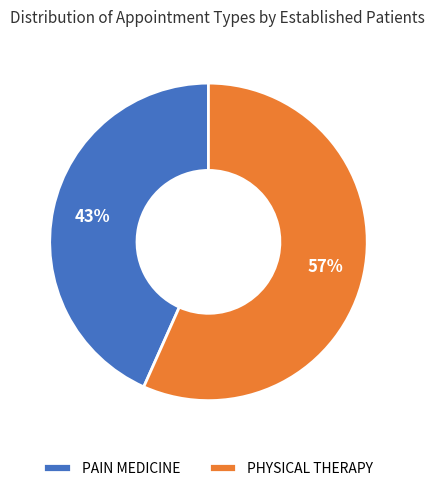

Which slice represents more than half of the pie?

PHYSICAL THERAPY